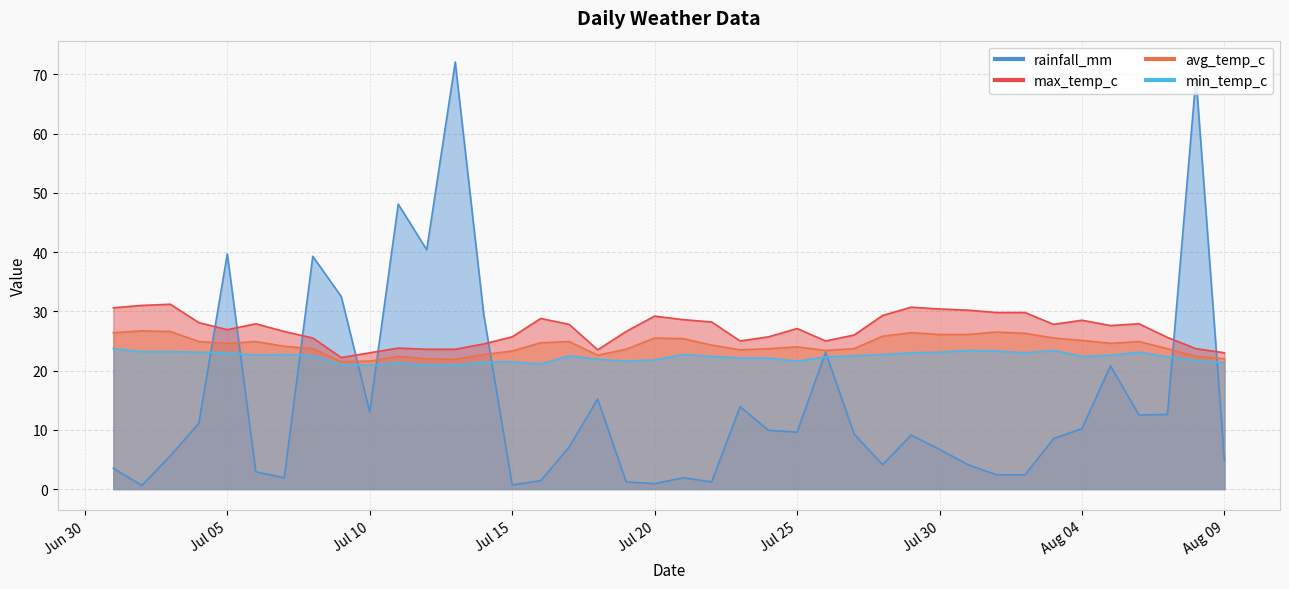

Reading left to right, list all the values displayed in this chart.

rainfall_mm: 3.5	0.6	5.6	11.1	39.7	2.9	1.9	39.3	32.5	13.0	48.1	40.4	72.1	29.5	0.7	1.4	7.1	15.2	1.2	0.9	1.9	1.2	13.9	9.9	9.6	23.1	9.3	4.1	9.1	6.7	4.1	2.4	2.4	8.5	10.2	20.8	12.5	12.6	69.5	4.8
avg_temp_c: 26.4	26.7	26.6	24.9	24.6	24.9	24.1	23.7	21.5	21.6	22.4	22.0	21.9	22.7	23.3	24.7	24.9	22.6	23.6	25.5	25.4	24.3	23.5	23.7	24.0	23.4	23.7	25.8	26.4	26.1	26.1	26.5	26.3	25.5	25.1	24.6	24.9	23.7	22.4	22.0
max_temp_c: 30.6	31.0	31.2	28.1	26.9	27.9	26.6	25.5	22.2	23.0	23.8	23.6	23.6	24.5	25.7	28.8	27.8	23.5	26.6	29.2	28.6	28.2	25.0	25.7	27.1	25.0	26.0	29.3	30.7	30.4	30.2	29.8	29.8	27.8	28.5	27.6	27.9	25.6	23.7	23.0
min_temp_c: 23.7	23.2	23.2	23.1	23.0	22.6	22.7	22.5	21.0	20.9	21.3	20.9	20.9	21.4	21.5	21.1	22.5	21.9	21.6	21.8	22.7	22.4	22.1	22.1	21.6	22.3	22.5	22.7	23.0	23.1	23.4	23.3	23.0	23.4	22.4	22.6	23.1	22.3	21.7	21.3